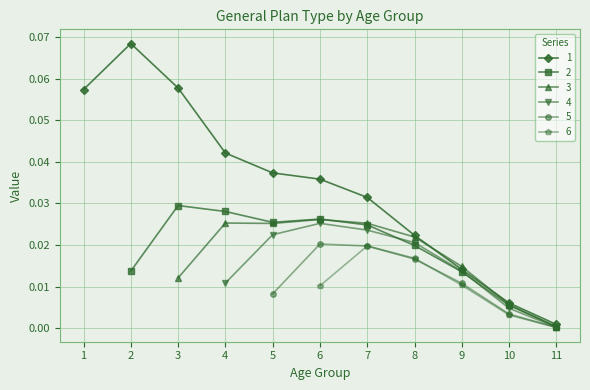

How many series are shown in this chart?

6